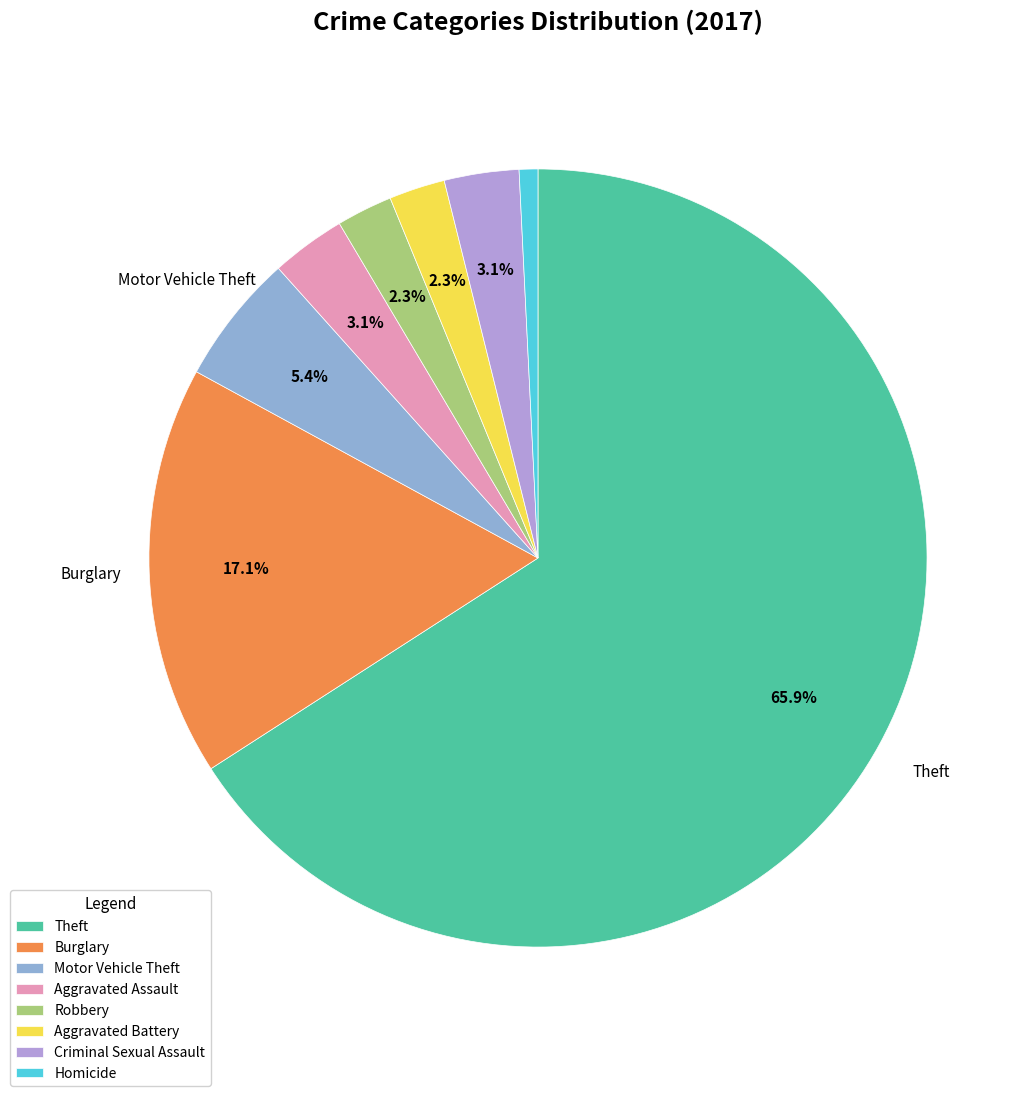

Which has a higher value, Motor Vehicle Theft or Aggravated Battery?

Motor Vehicle Theft